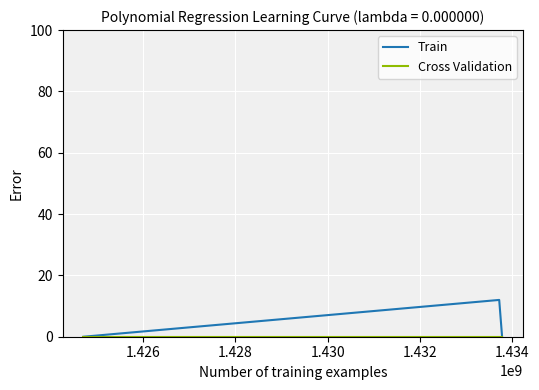

What is the greatest value displayed?

12